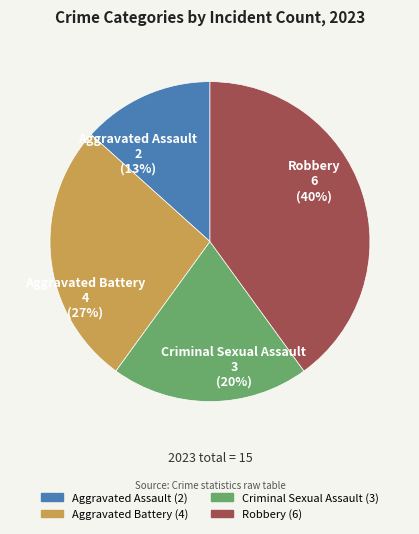

Between Criminal Sexual Assault and Aggravated Assault, which is larger?

Criminal Sexual Assault